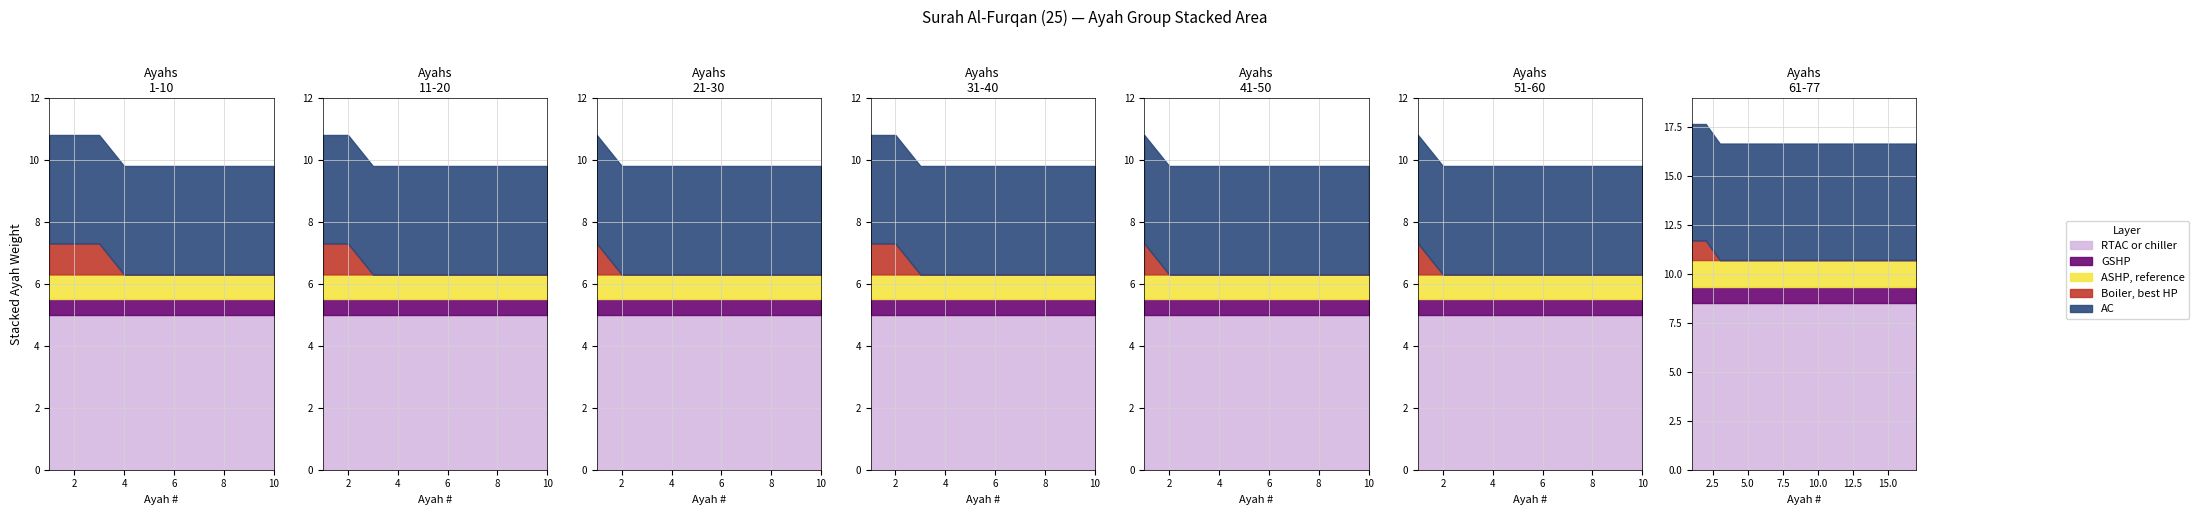

True or false: Total ayahs has more than 2 points higher than both neighbors.

False